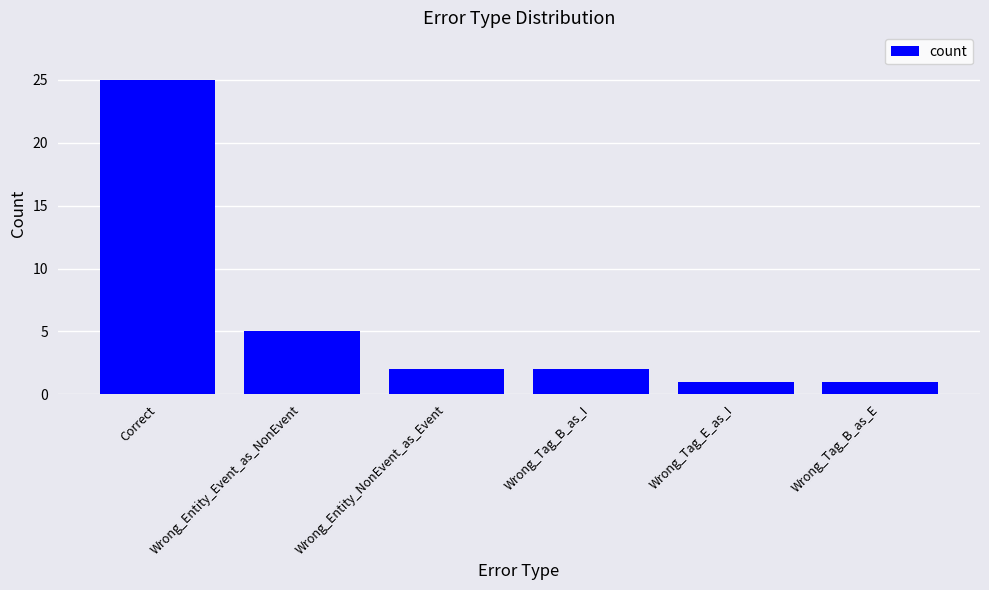

Are the bars grouped side by side (vs. stacked)?

No